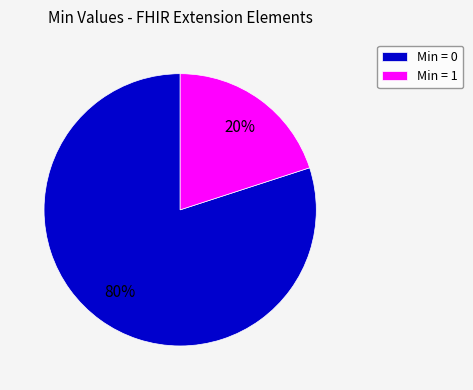

Is there a majority slice in this chart?

Yes